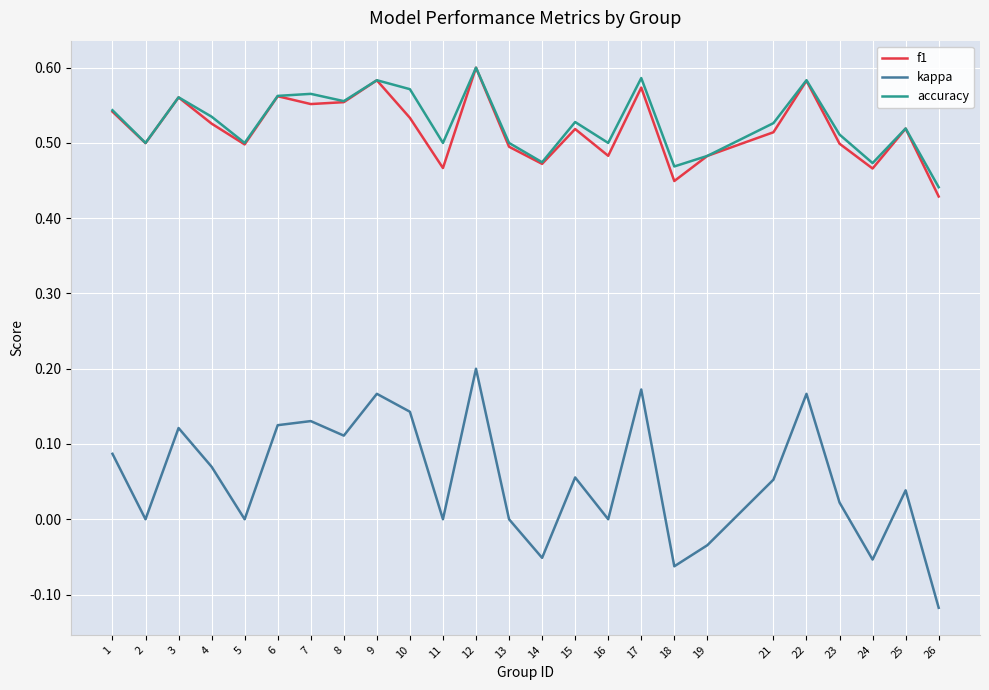

What is the total value across all series at 15?

1.1